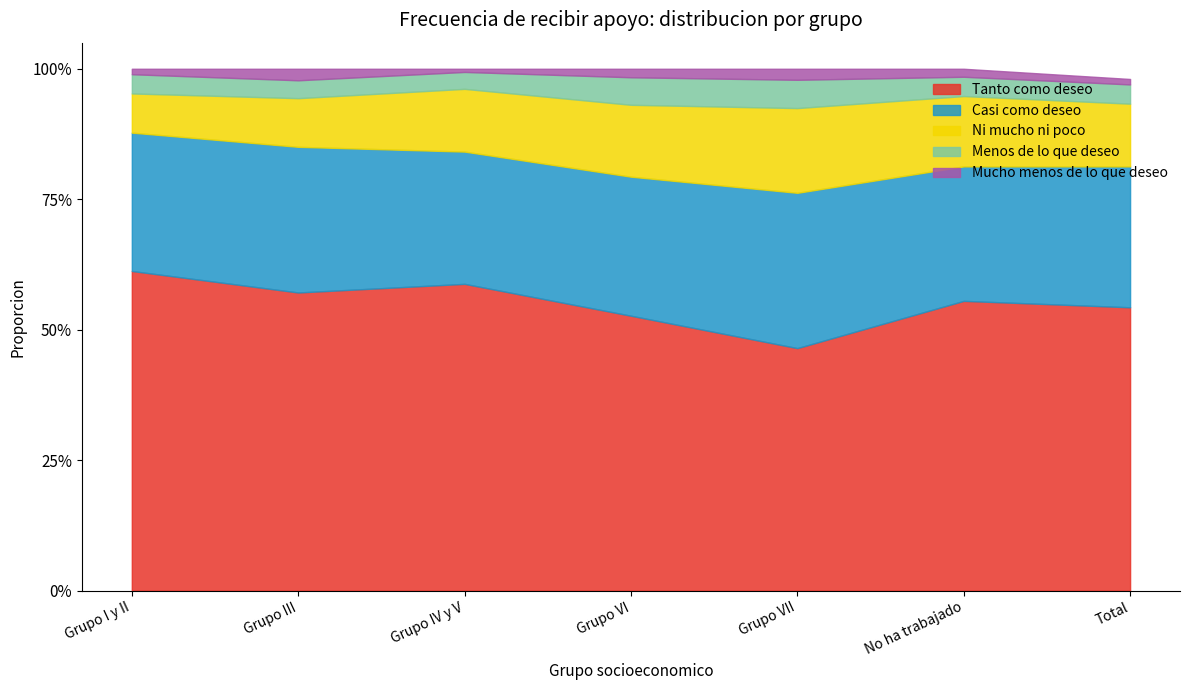

Is the value of Tanto como deseo at Grupo I y II greater than the value of Casi como deseo at Grupo III?

Yes